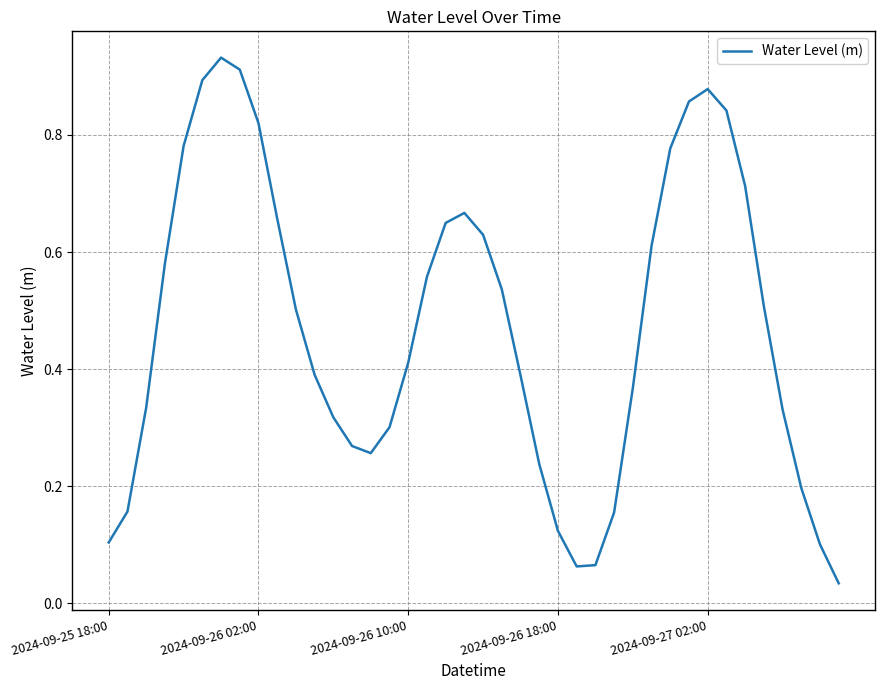

Is this an area chart (filled region under the line)?

No